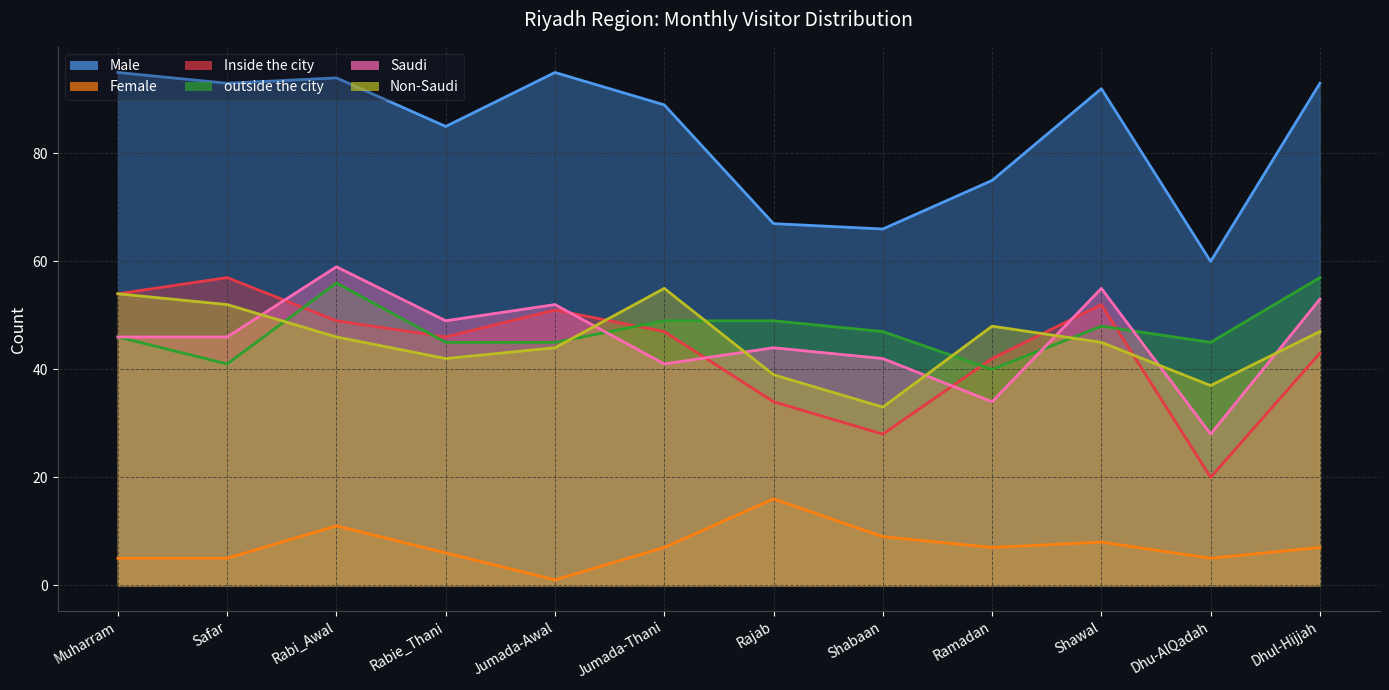

Between Jumada-Awal and Dhu-AlQadah, which is larger?

Jumada-Awal